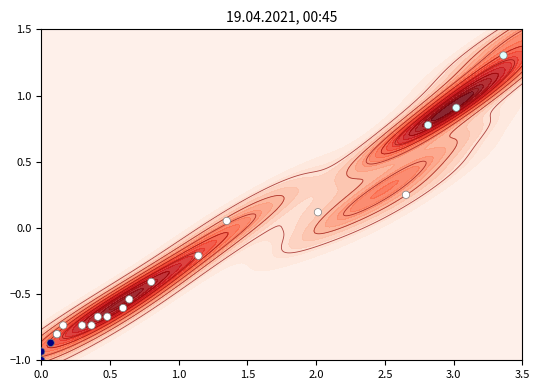

Reading left to right, list all the values displayed in this chart.

-1.0	-0.9	-0.9	-0.8	-0.8	-0.7	-0.7	-0.7	-0.7	-0.7	-0.6	-0.5	-0.4	-0.2	0.1	0.1	0.2	0.8	0.9	1.3